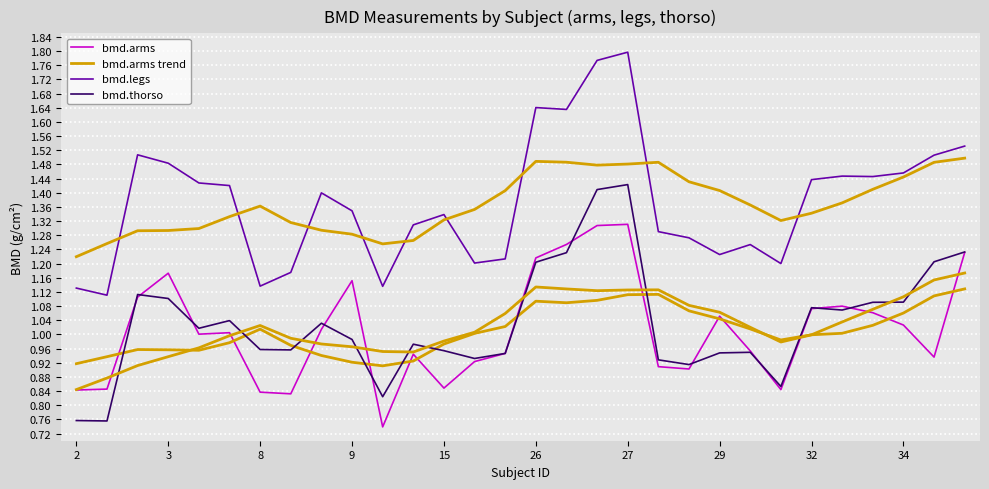

Rank the series by their maximum value, from lowest to highest.

bmd.arms trend, bmd.arms, bmd.thorso, bmd.legs